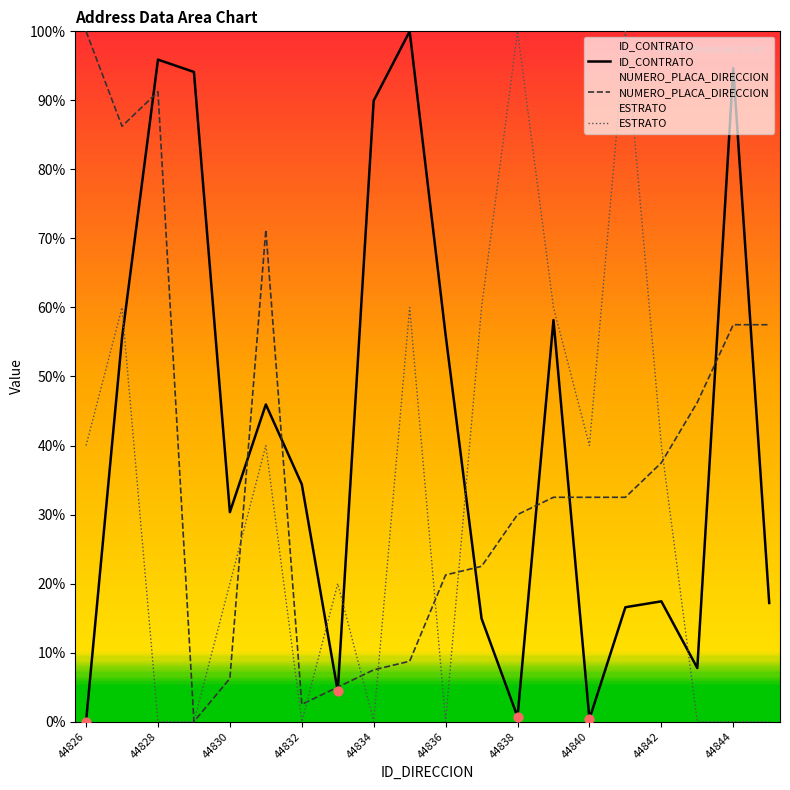

Which series has the largest Y range (max minus min)?

ID_CONTRATO